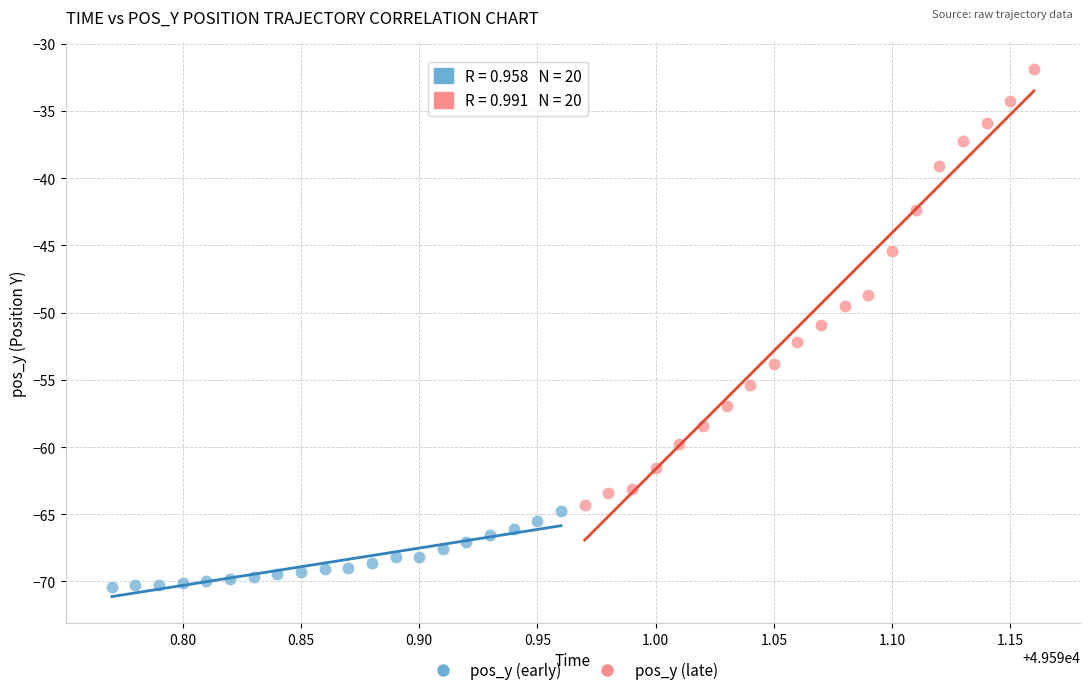

Which series has the widest spread of Y values?

pos_y (late)